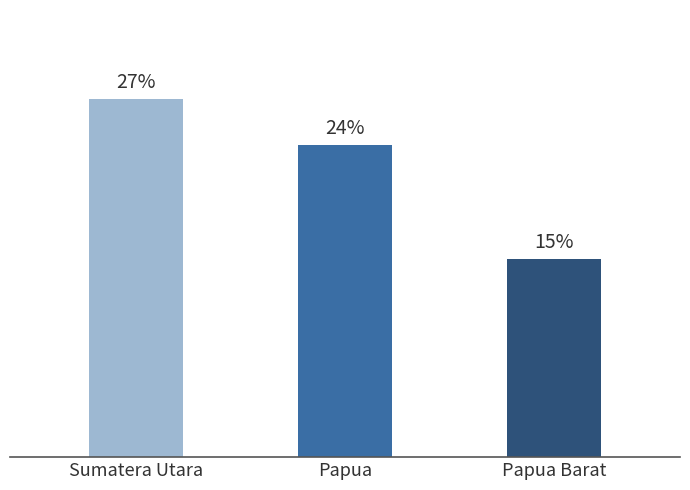

Are the bars horizontal?

No